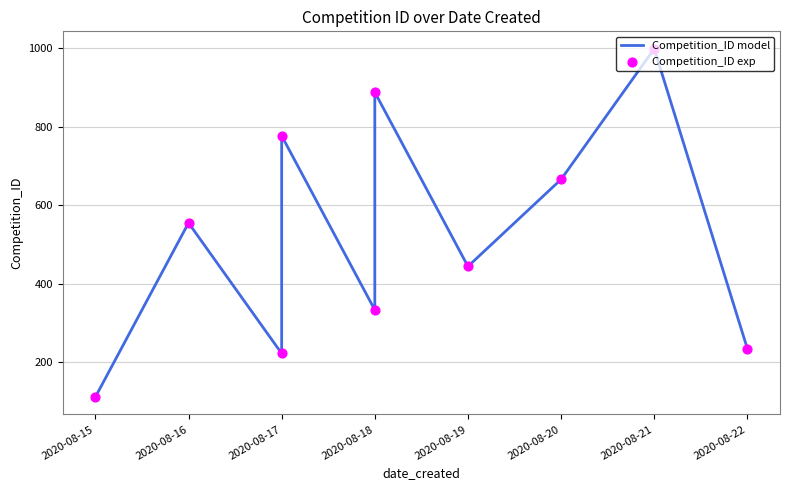

Which series reaches the maximum Y coordinate?

Competition_ID model